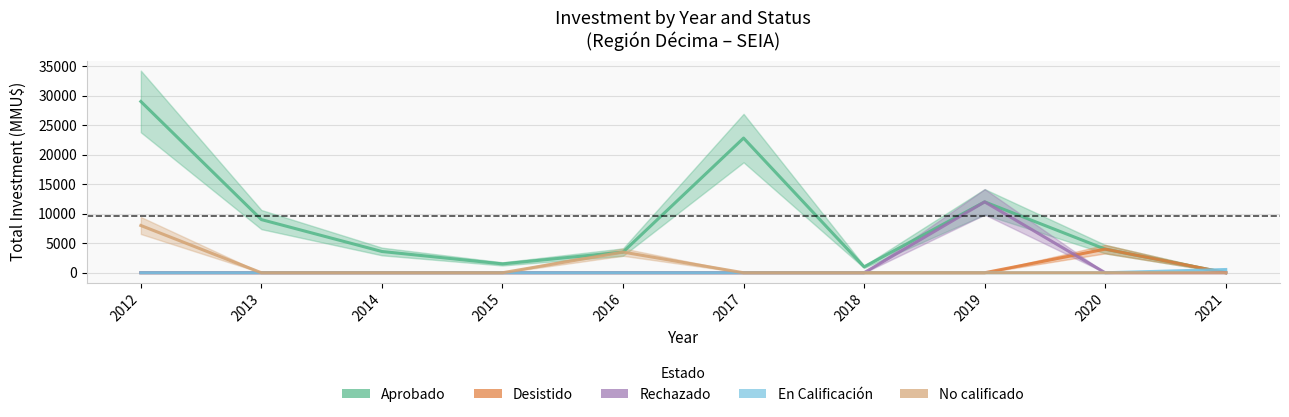

How many values in the Aprobado series are below 4000?

5